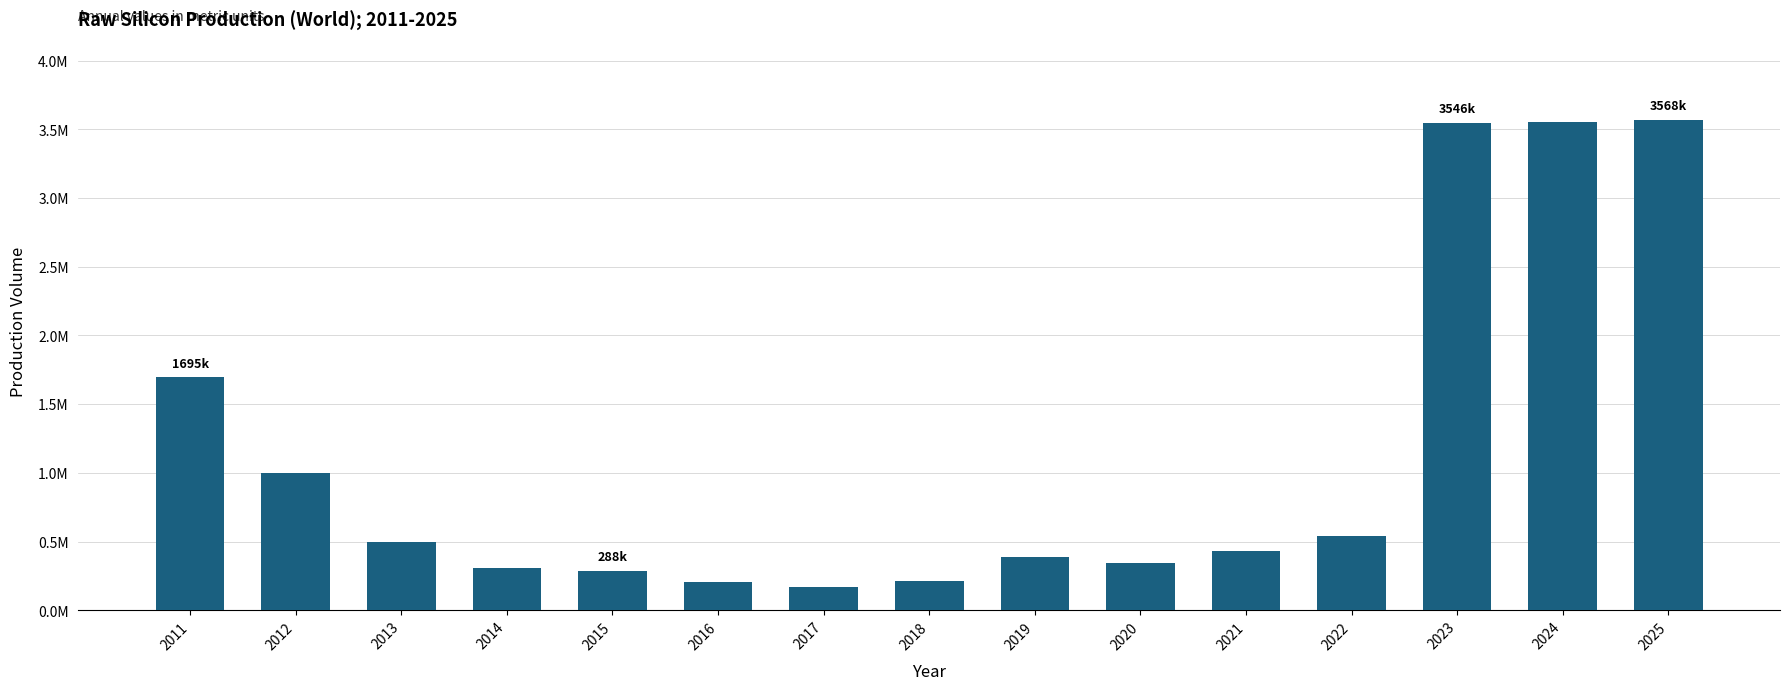

Does the chart contain any negative values?

No